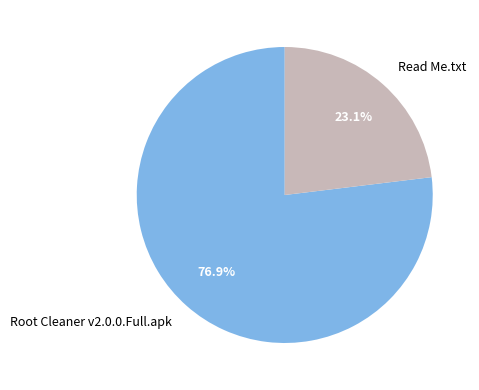

What percentage is NOT represented by Root Cleaner v2.0.0.Full.apk?

23.1%